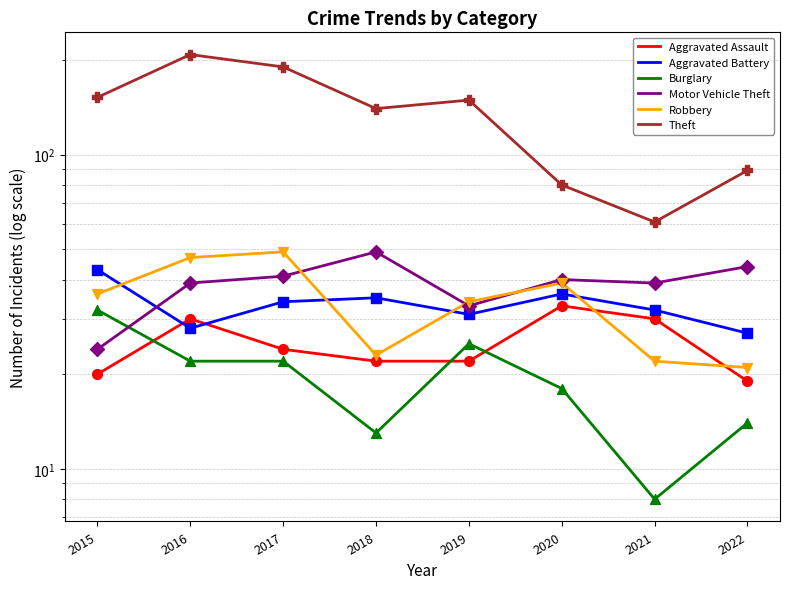

What are all the series names shown in the legend?

Aggravated Assault, Aggravated Battery, Burglary, Motor Vehicle Theft, Robbery, Theft